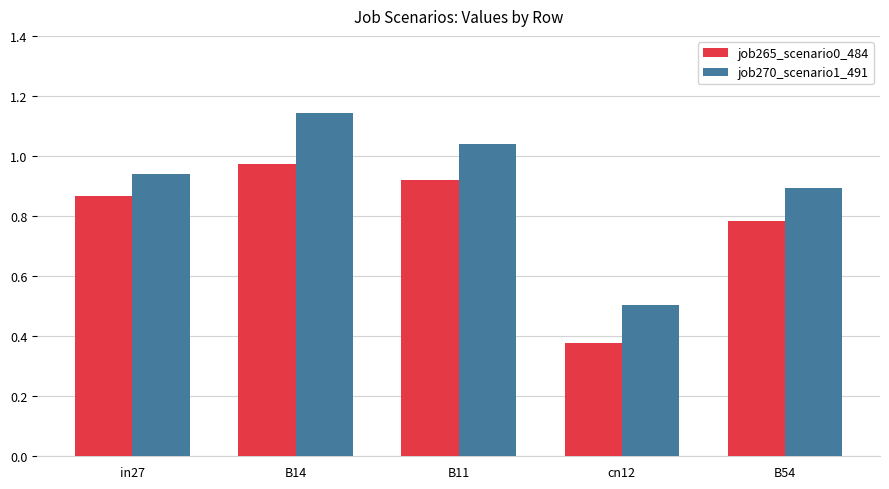

What are all the series names shown in the legend?

job265_scenario0_484, job270_scenario1_491